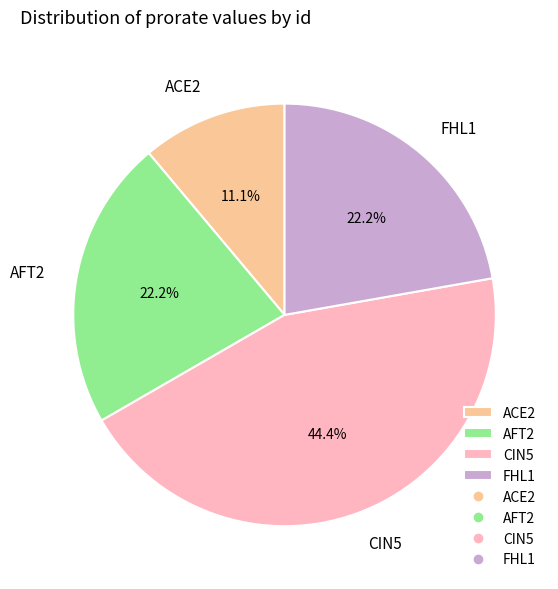

Which slice is the smallest?

ACE2